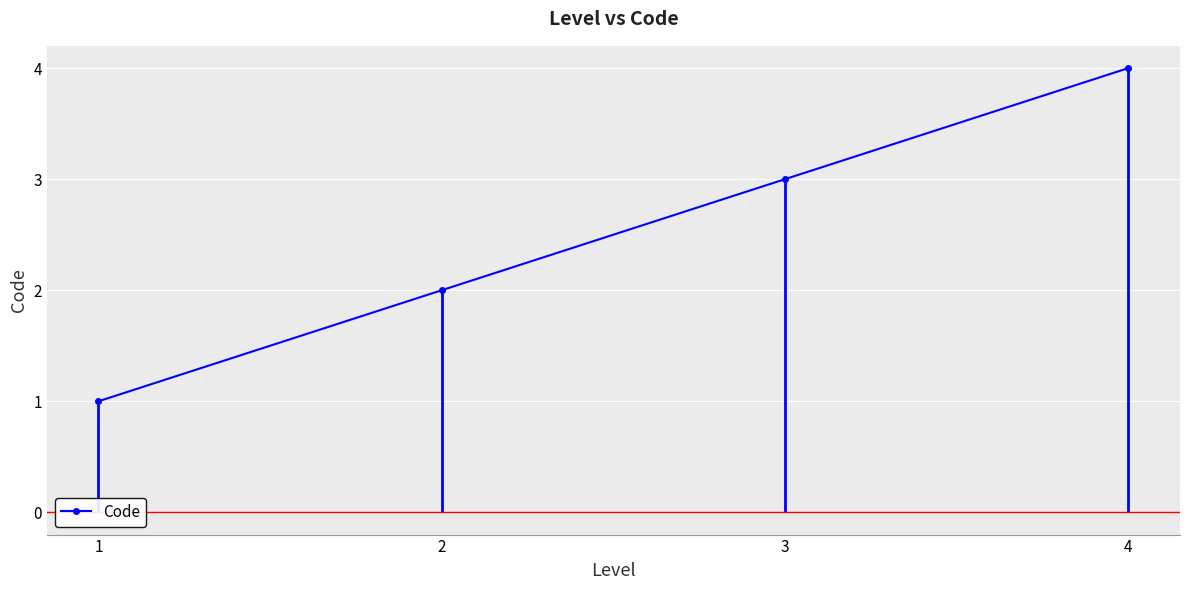

Rank the categories by value from lowest to highest.

1, 2, 3, 4